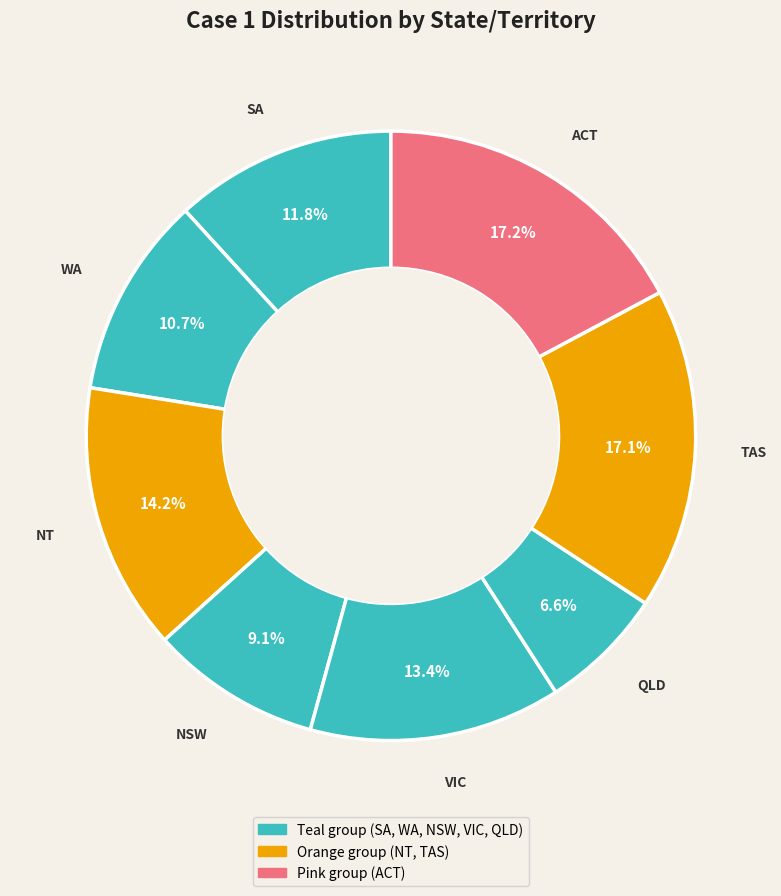

To the nearest percent, what is the difference between the largest and smallest slice percentages?

11%